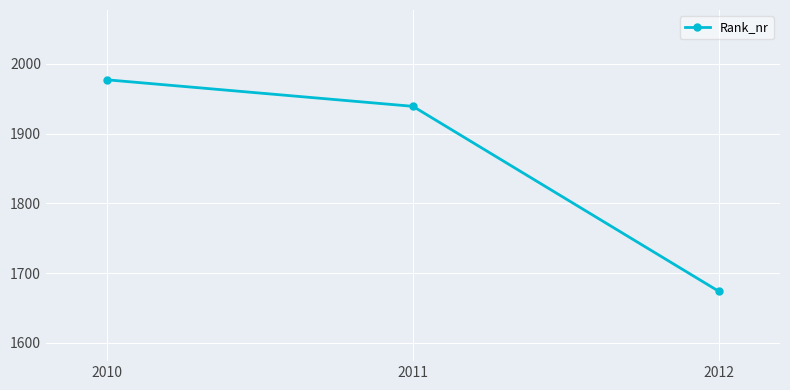

Where is the data nearest to the value 1825?

2011